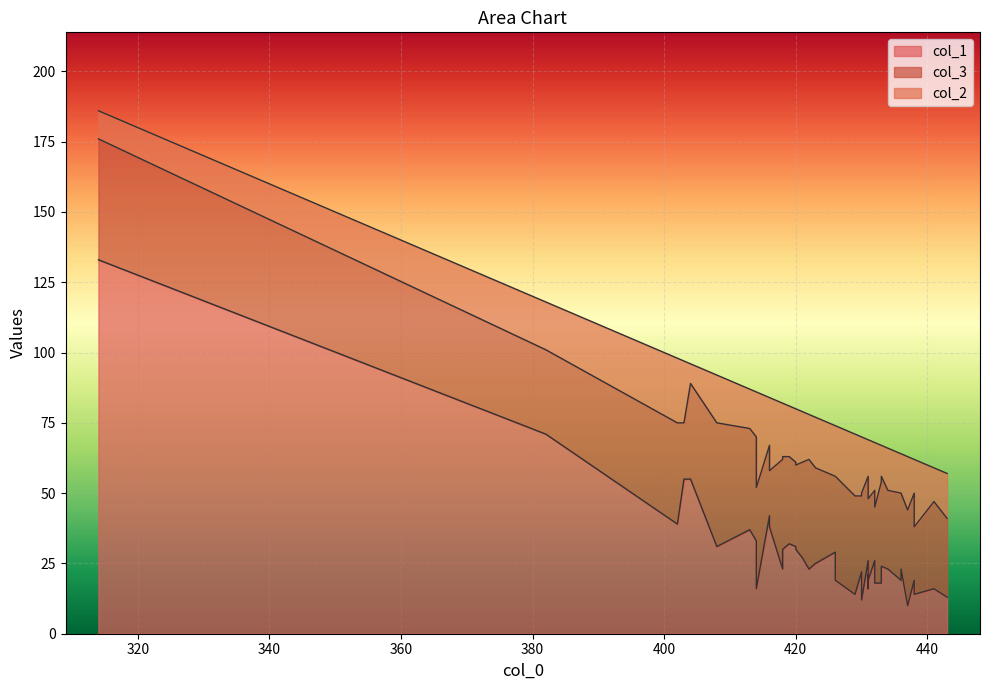

What is the label of the 22nd point from the right?

420